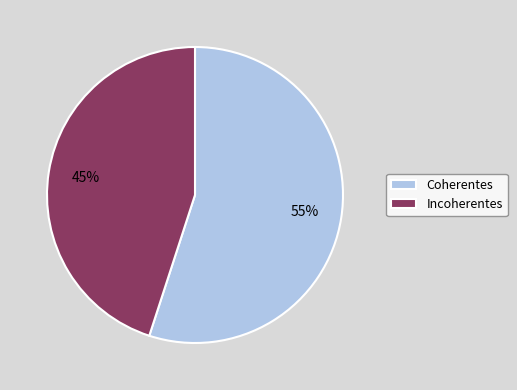

Which has a higher value, Coherentes or Incoherentes?

Coherentes